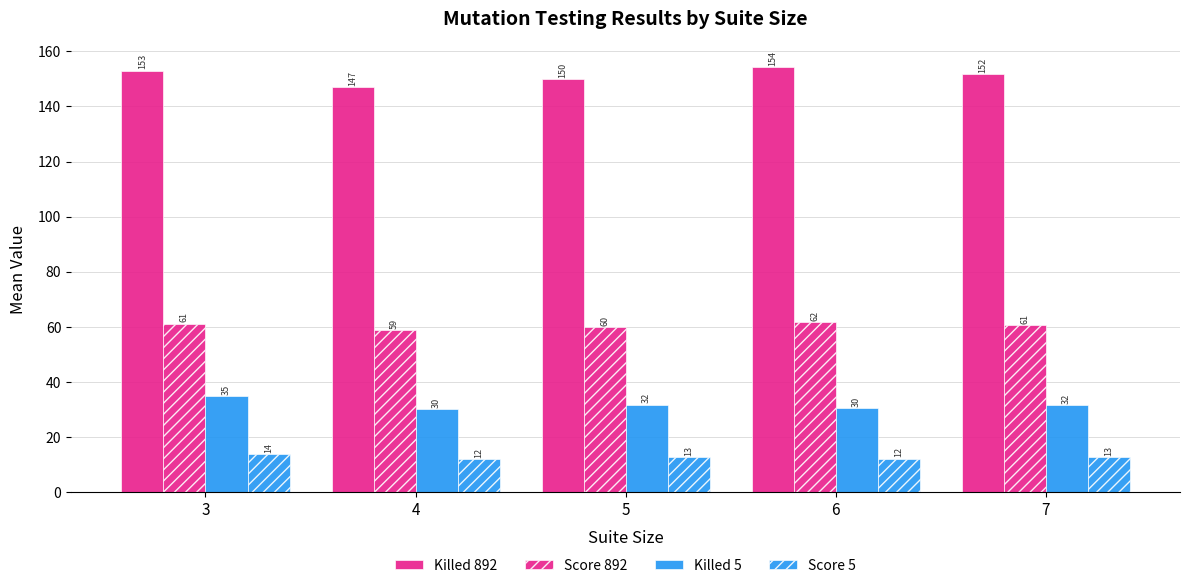

List the labels in order of Killed 5 value, smallest first.

4, 6, 7, 5, 3